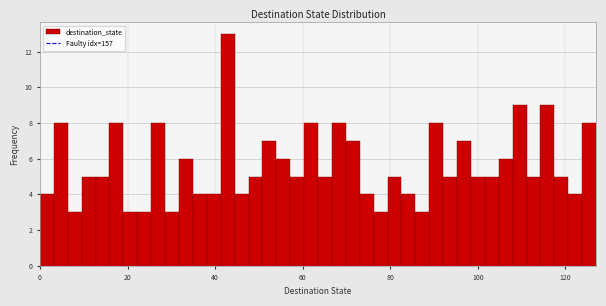

Read against the x-axis, roughly where is the centre of the tallest bar?

42